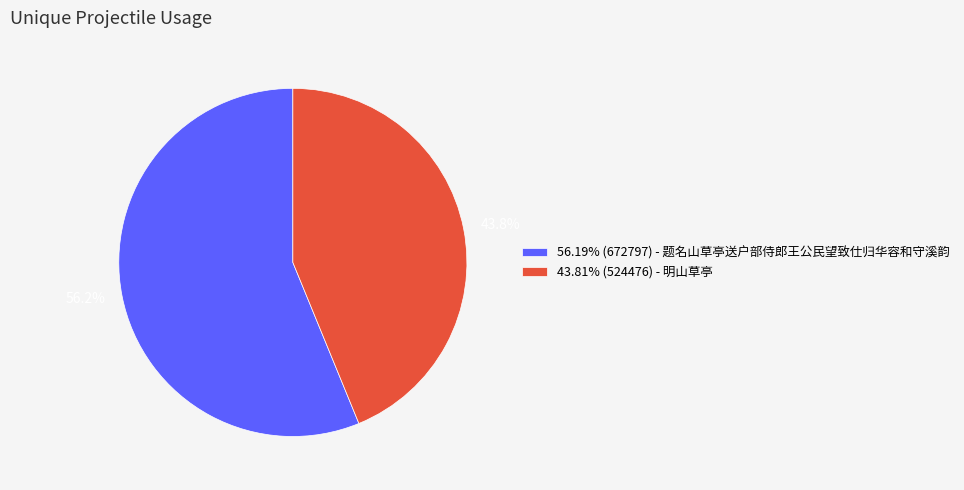

How much of the chart is everything except 43.81% (524476) - 明山草亭?

56.2%